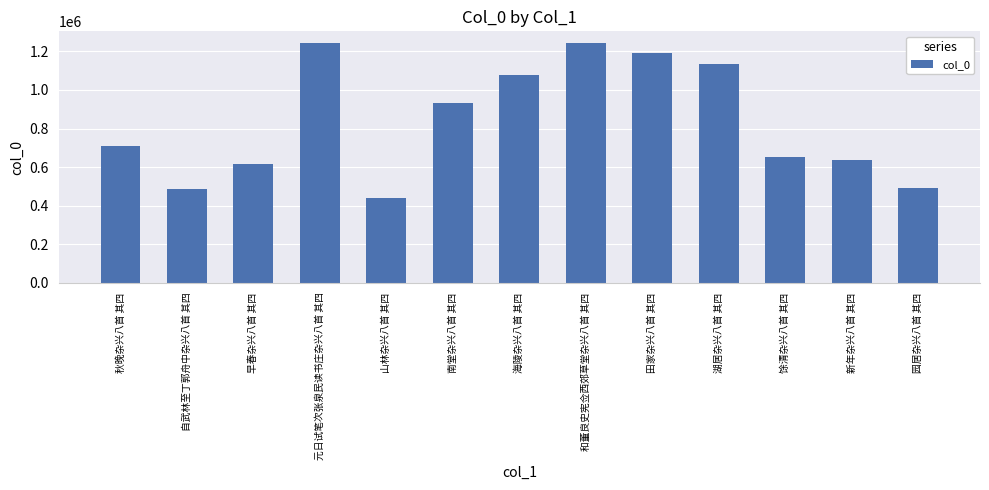

What is the label of the 7th bar from the left?

海陵杂兴八首 其四